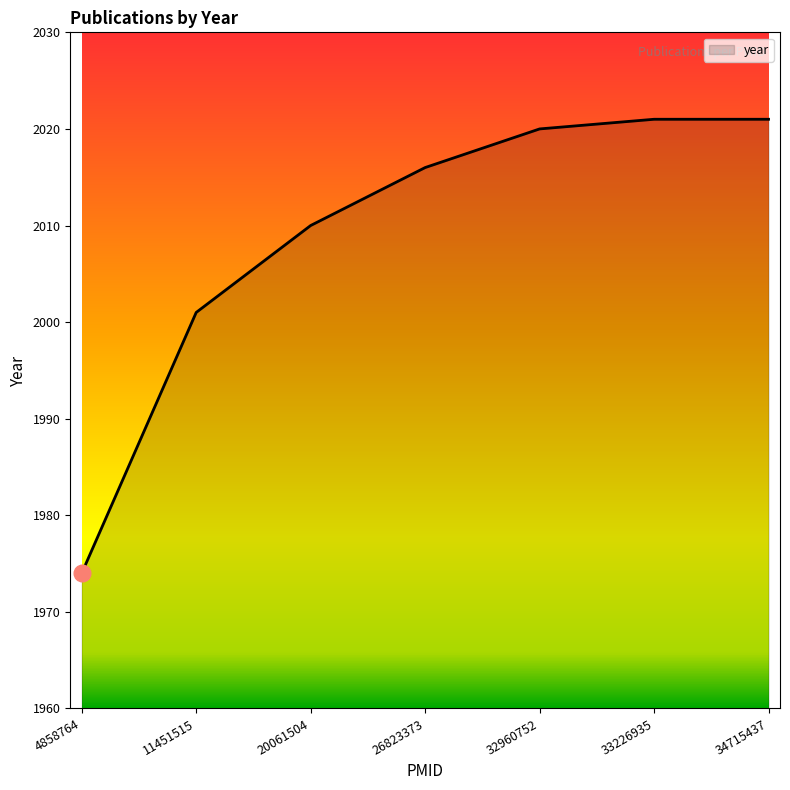

Is it true that the value at 26823373 is 866?

False